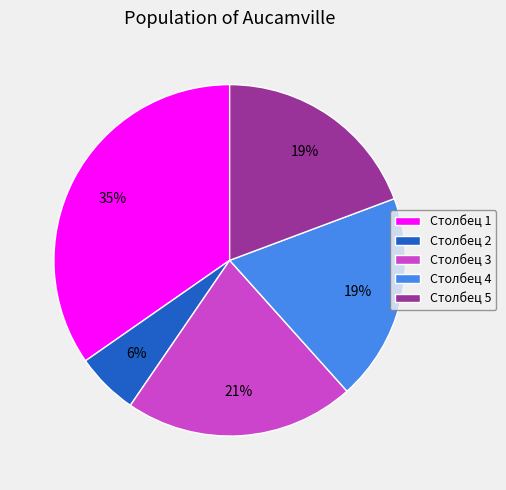

Is it true that Столбец 3 is 14% of the pie?

False